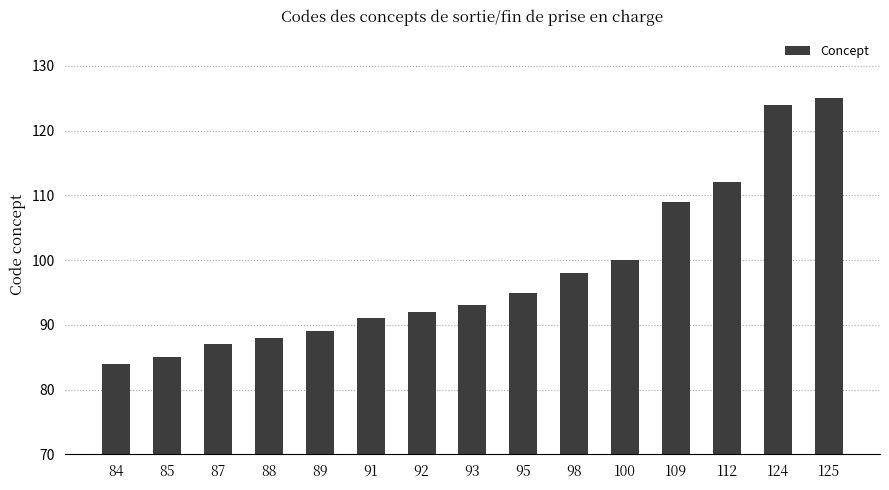

Reading right to left, what are all the values shown in this chart?

125	124	112	109	100	98	95	93	92	91	89	88	87	85	84